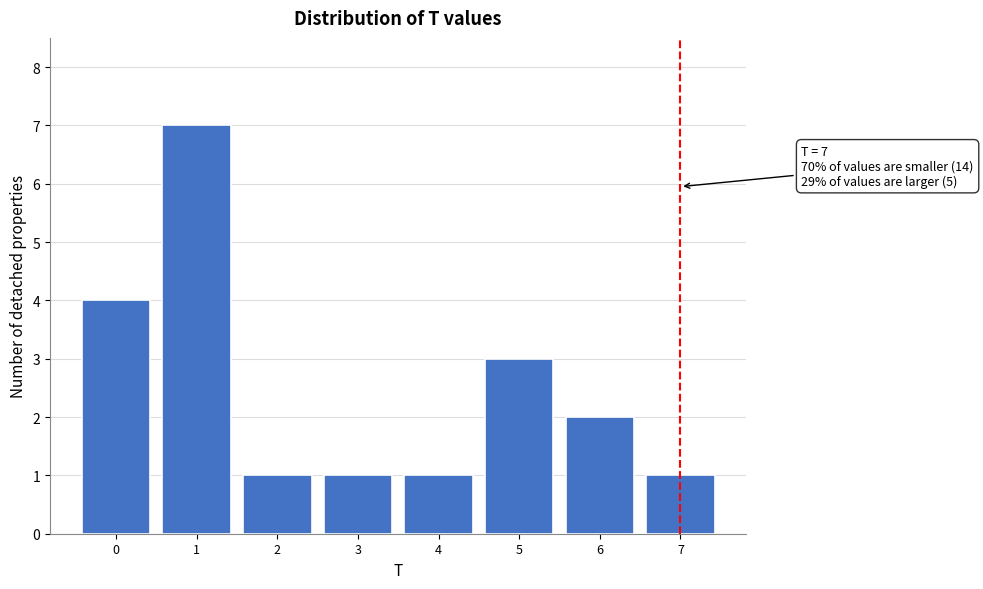

Reading right to left, extract all data points from this chart.

7=1	6=2	5=3	4=1	3=1	2=1	1=7	0=4